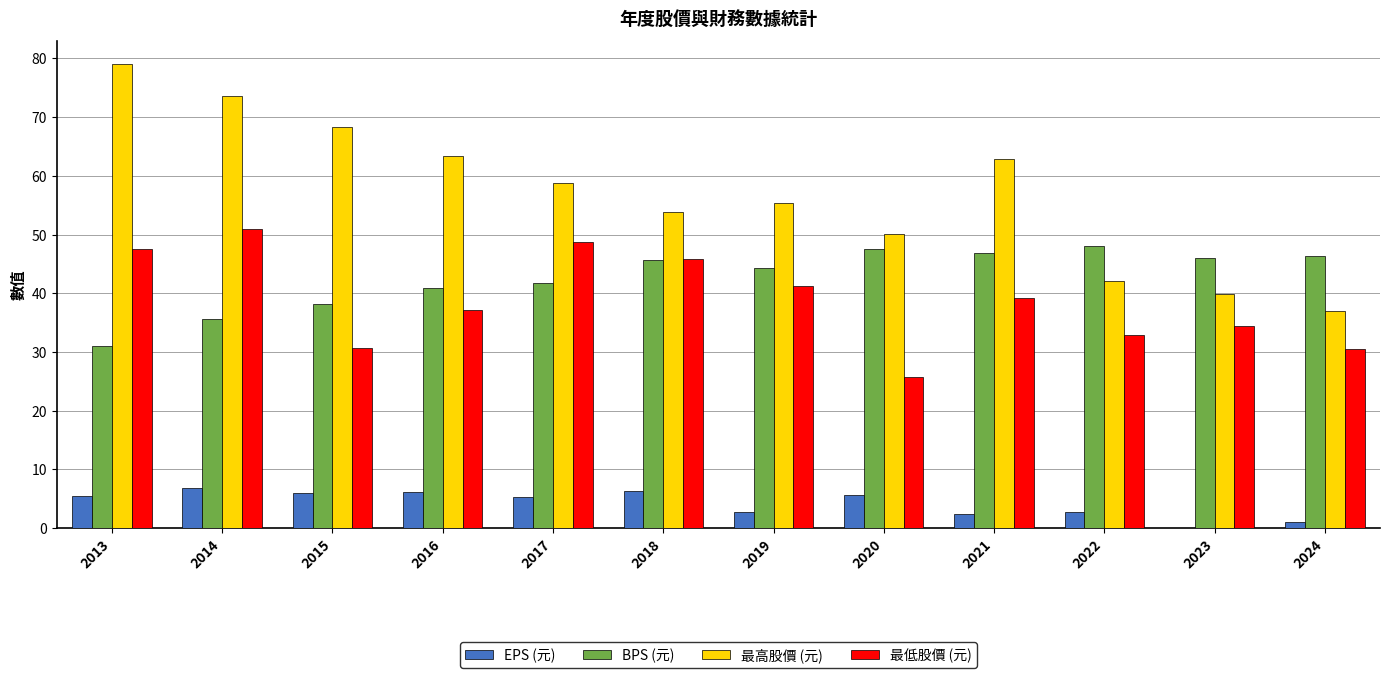

Between 2013 and 2023, which series saw the biggest shift?

最高股價 (元)